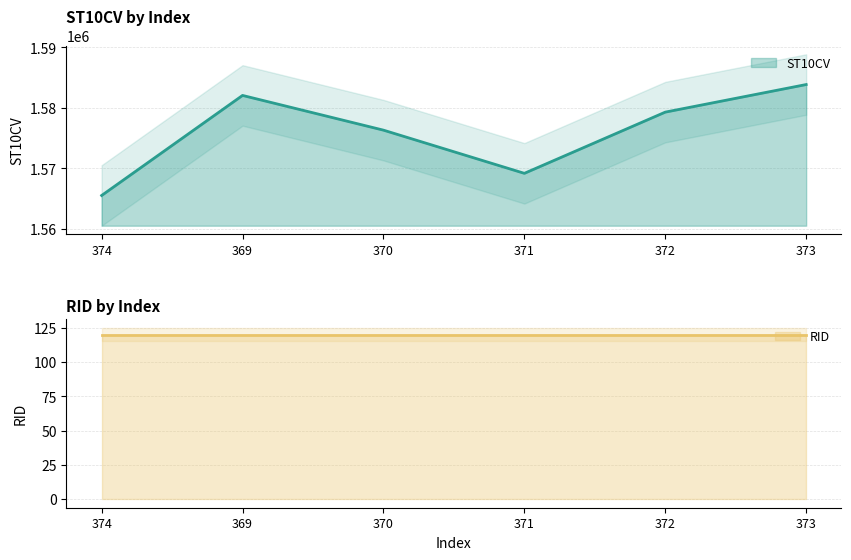

What is the label of the 3rd point from the left?

370